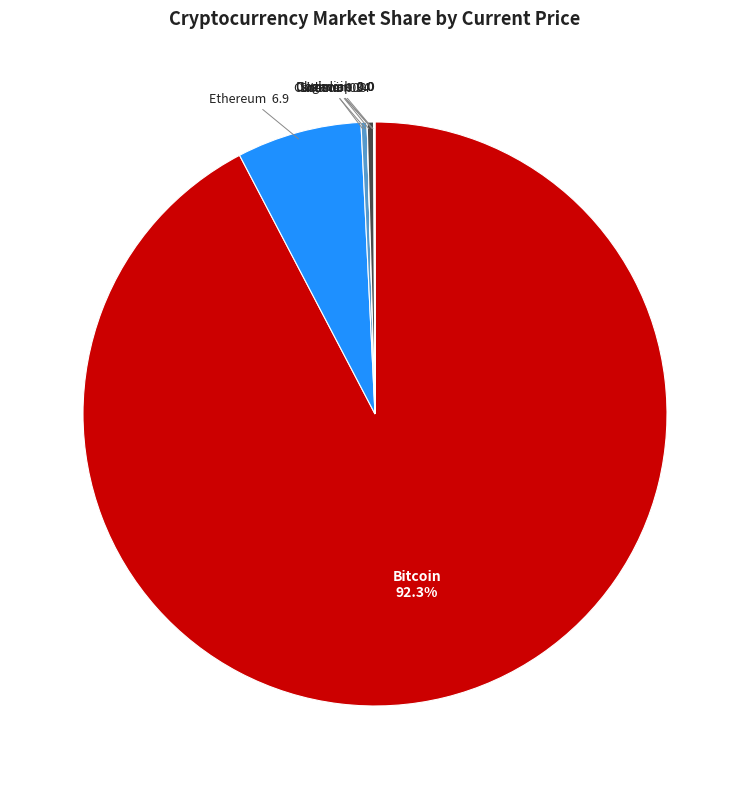

Is there a majority slice in this chart?

Yes